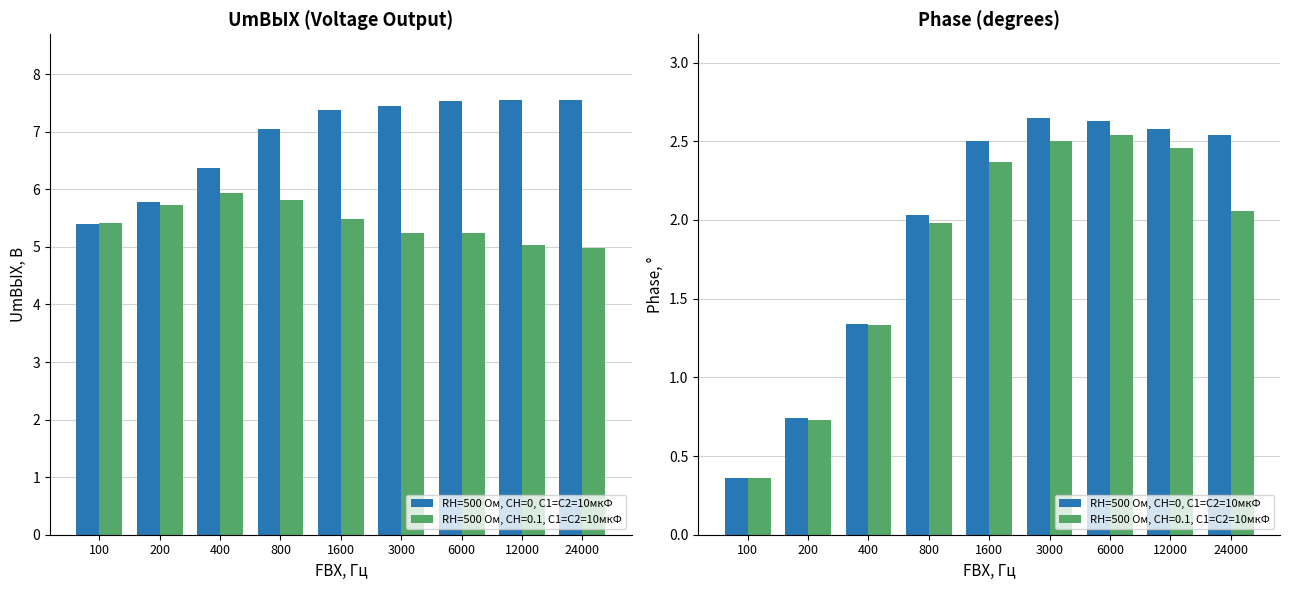

True or false: the data shows 2.6 at 12000.

True